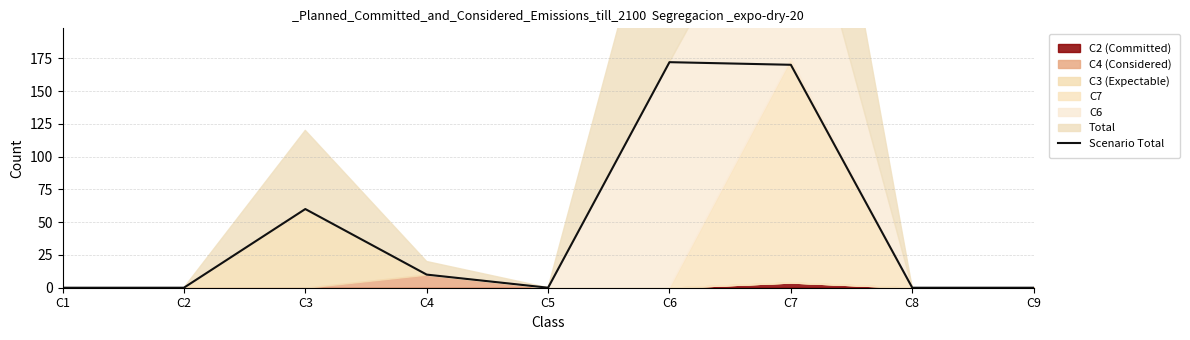

What is the difference between the maximum and minimum values?

172